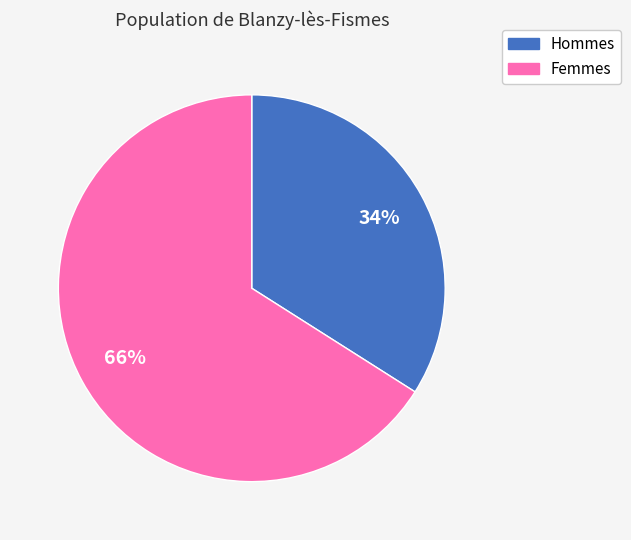

Count the number of slices in the pie.

2